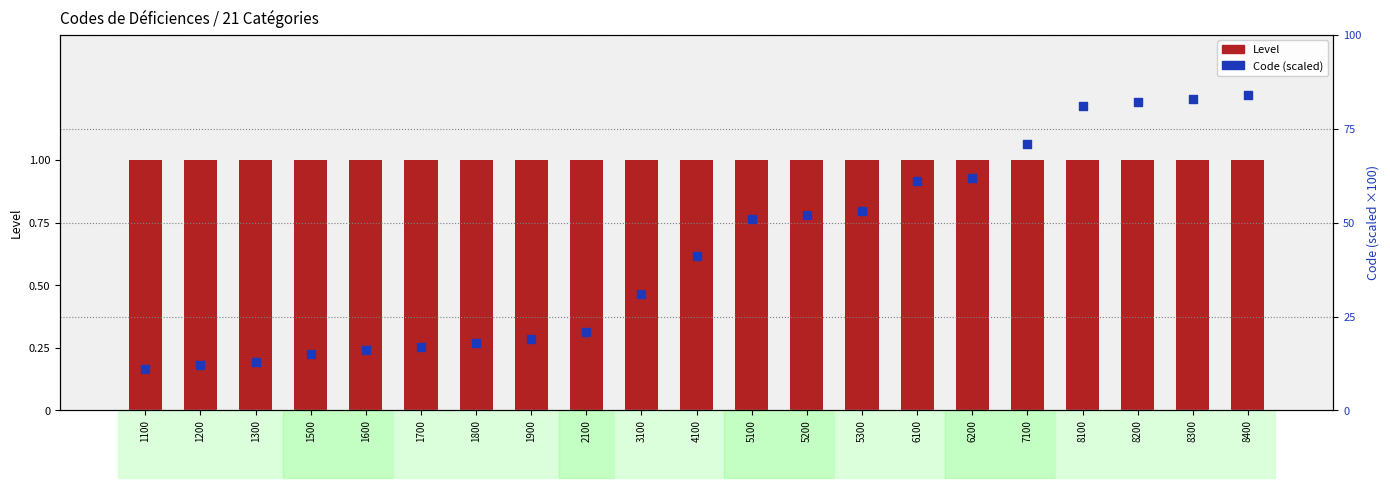

Which series has the largest Y range (max minus min)?

Code (scaled)